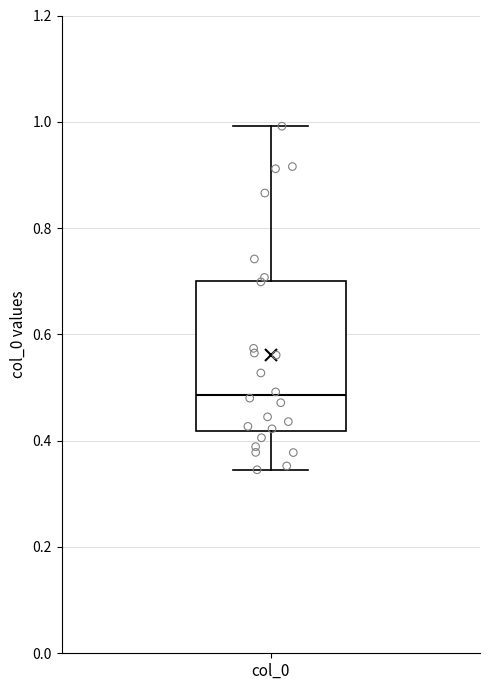

Where is the upper edge of the box for col_0 on the y-axis? The values are not printed on the chart, so give them approximately, as read against the axis.

0.70